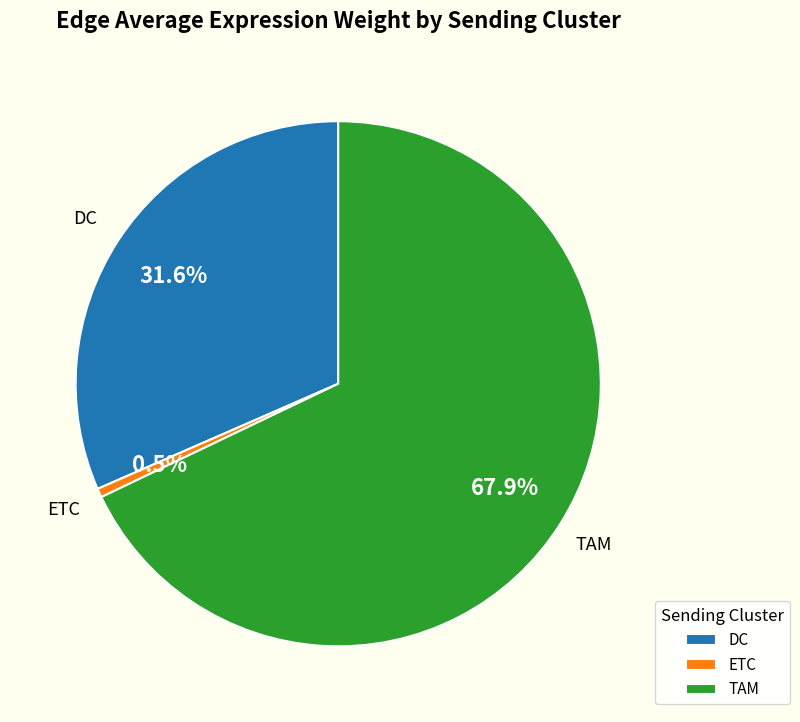

To the nearest percent, what is the combined percentage of ETC and DC?

32%